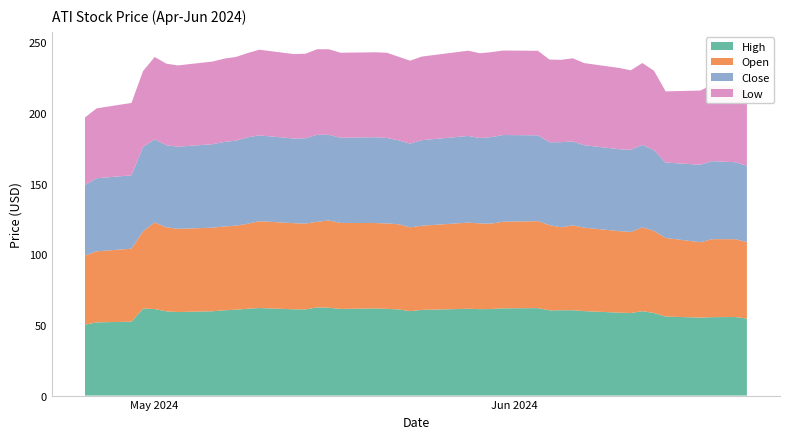

Reading left to right, transcribe all the data shown in this chart.

High: 2024-04-25=50.2	2024-04-26=51.8	2024-04-29=52.3	2024-04-30=61.6	2024-05-01=61.2	2024-05-02=59.6	2024-05-03=59.1	2024-05-06=59.7	2024-05-07=60.4	2024-05-08=60.8	2024-05-09=61.5	2024-05-10=62.0	2024-05-13=61.0	2024-05-14=61.0	2024-05-15=62.4	2024-05-16=62.2	2024-05-17=61.3	2024-05-20=61.7	2024-05-21=61.4	2024-05-22=61.0	2024-05-23=59.8	2024-05-24=60.7	2024-05-28=61.4	2024-05-29=61.2	2024-05-30=61.3	2024-05-31=61.8	2024-06-03=61.9	2024-06-04=60.3	2024-06-05=60.4	2024-06-06=60.4	2024-06-07=59.8	2024-06-10=58.7	2024-06-11=58.4	2024-06-12=59.7	2024-06-13=58.5	2024-06-14=55.9	2024-06-17=55.2	2024-06-18=55.5	2024-06-20=55.6	2024-06-21=54.5
Open: 2024-04-25=48.9	2024-04-26=50.3	2024-04-29=51.7	2024-04-30=54.7	2024-05-01=61.2	2024-05-02=59.5	2024-05-03=58.9	2024-05-06=59.1	2024-05-07=59.3	2024-05-08=59.5	2024-05-09=60.1	2024-05-10=61.5	2024-05-13=61.0	2024-05-14=60.8	2024-05-15=60.6	2024-05-16=61.7	2024-05-17=60.9	2024-05-20=60.4	2024-05-21=60.4	2024-05-22=60.3	2024-05-23=59.3	2024-05-24=59.6	2024-05-28=61.0	2024-05-29=60.7	2024-05-30=60.5	2024-05-31=61.3	2024-06-03=61.5	2024-06-04=60.3	2024-06-05=58.7	2024-06-06=60.0	2024-06-07=59.1	2024-06-10=57.7	2024-06-11=57.4	2024-06-12=59.3	2024-06-13=58.1	2024-06-14=55.6	2024-06-17=53.3	2024-06-18=55.2	2024-06-20=55.1	2024-06-21=54.1
Close: 2024-04-25=49.8	2024-04-26=51.8	2024-04-29=51.9	2024-04-30=59.7	2024-05-01=58.9	2024-05-02=58.0	2024-05-03=58.2	2024-05-06=59.1	2024-05-07=59.8	2024-05-08=60.2	2024-05-09=61.2	2024-05-10=60.7	2024-05-13=59.9	2024-05-14=60.4	2024-05-15=61.6	2024-05-16=60.6	2024-05-17=60.3	2024-05-20=60.7	2024-05-21=60.5	2024-05-22=59.4	2024-05-23=59.2	2024-05-24=60.5	2024-05-28=61.3	2024-05-29=60.4	2024-05-30=61.2	2024-05-31=61.3	2024-06-03=60.8	2024-06-04=58.6	2024-06-05=60.3	2024-06-06=59.4	2024-06-07=58.3	2024-06-10=58.0	2024-06-11=58.1	2024-06-12=58.4	2024-06-13=57.1	2024-06-14=53.4	2024-06-17=54.9	2024-06-18=55.2	2024-06-20=54.5	2024-06-21=54.1
Low: 2024-04-25=47.9	2024-04-26=49.5	2024-04-29=51.2	2024-04-30=53.7	2024-05-01=58.3	2024-05-02=57.8	2024-05-03=57.5	2024-05-06=58.5	2024-05-07=59.0	2024-05-08=59.2	2024-05-09=59.6	2024-05-10=60.6	2024-05-13=59.8	2024-05-14=59.9	2024-05-15=60.5	2024-05-16=60.5	2024-05-17=60.2	2024-05-20=60.1	2024-05-21=60.3	2024-05-22=59.2	2024-05-23=58.7	2024-05-24=59.2	2024-05-28=60.3	2024-05-29=60.0	2024-05-30=60.1	2024-05-31=59.8	2024-06-03=59.9	2024-06-04=58.5	2024-06-05=58.2	2024-06-06=58.9	2024-06-07=58.1	2024-06-10=57.5	2024-06-11=56.3	2024-06-12=57.9	2024-06-13=56.2	2024-06-14=50.4	2024-06-17=52.5	2024-06-18=54.0	2024-06-20=54.2	2024-06-21=53.4